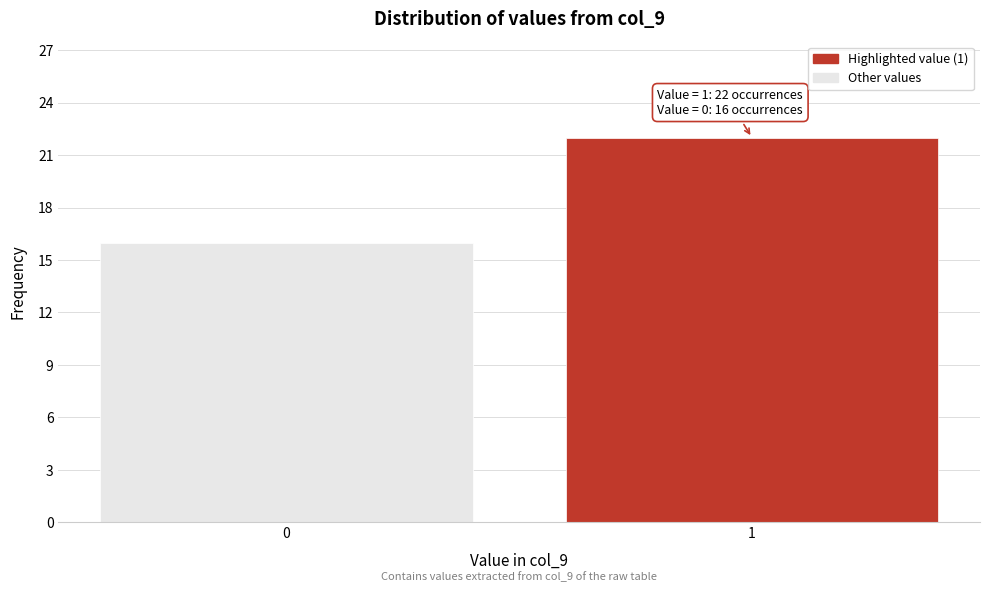

Reading left to right, list all the values displayed in this chart.

16	22